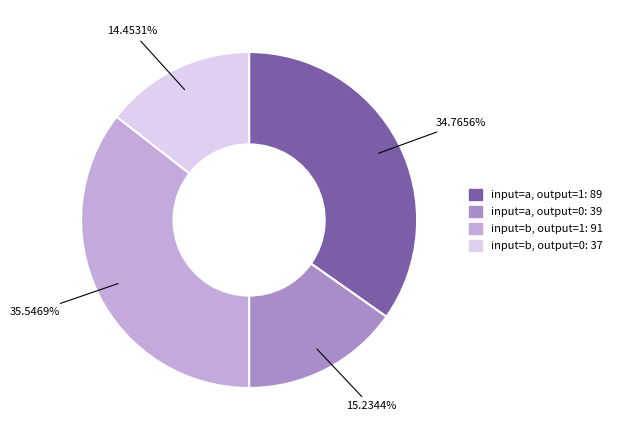

The input=a, output=0 slice represents 15% of the pie. True or false?

True